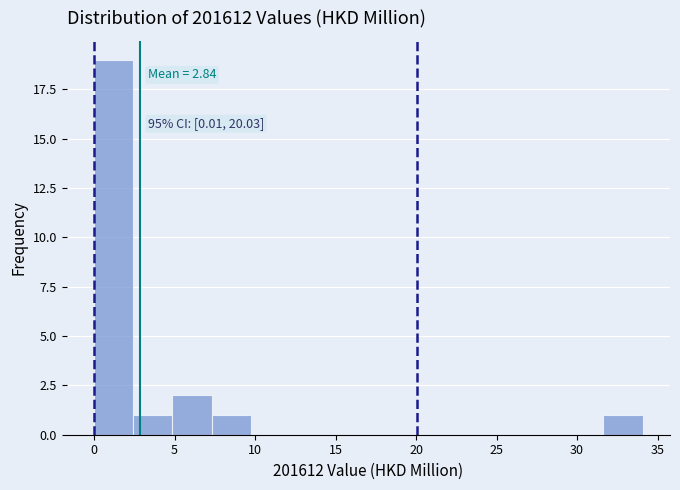

Over which range of the x-axis is the bar tallest?

0.0 to 2.5